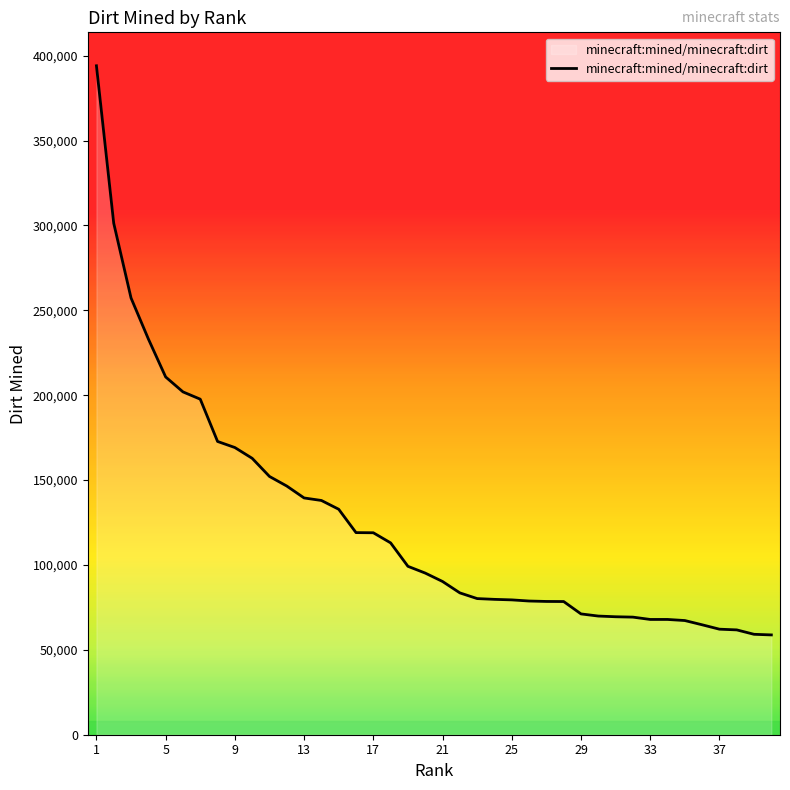

What is the smallest value displayed?

58796